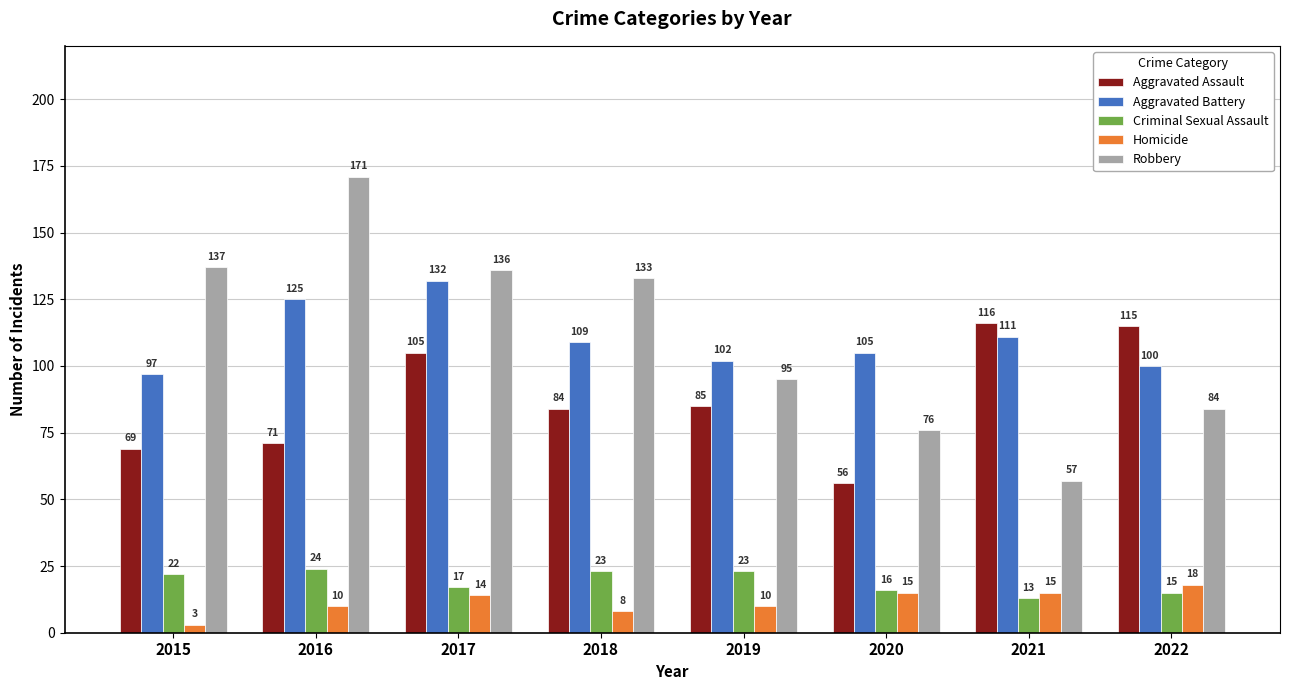

Rank the series by their maximum value, from lowest to highest.

Homicide, Criminal Sexual Assault, Aggravated Assault, Aggravated Battery, Robbery